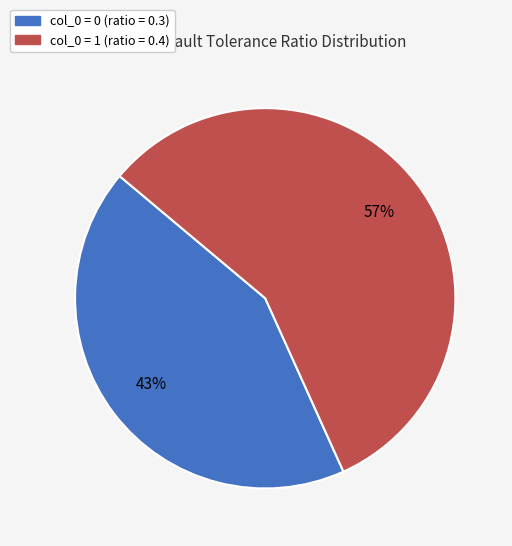

Does any single category account for the majority?

Yes